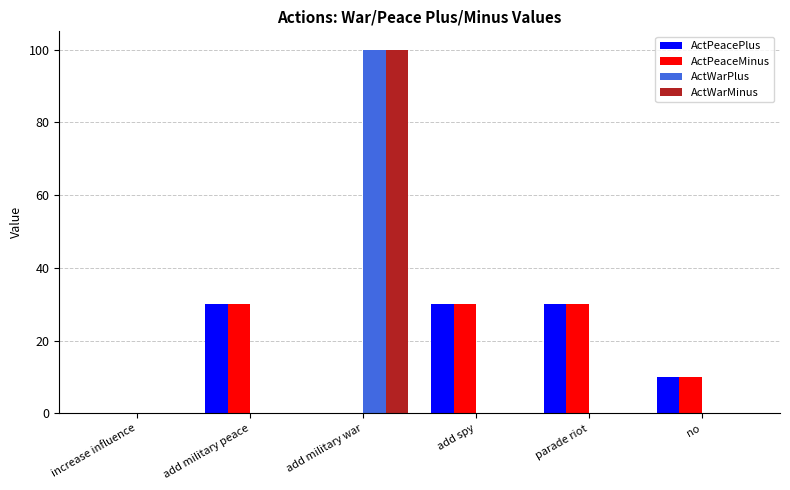

Is the value of ActPeaceMinus at add spy greater than the value of ActWarPlus at no?

Yes